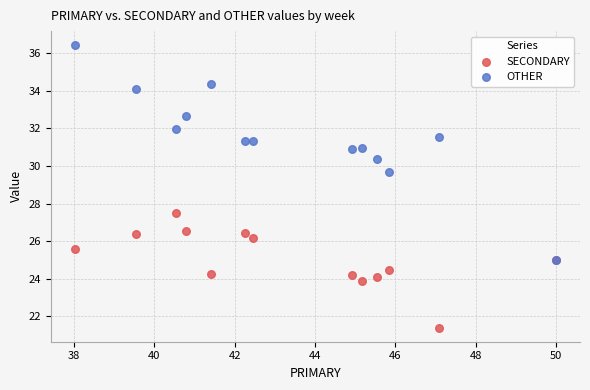

Across all series, what Y value is closest to 28?

27.5